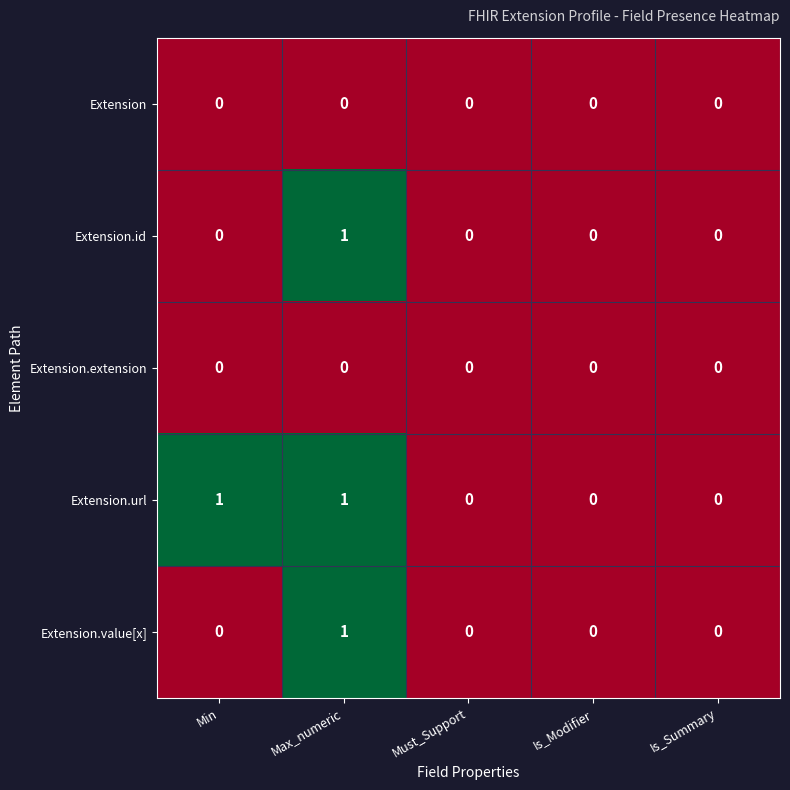

Which series changed the most between Min and Is_Modifier?

Extension.url